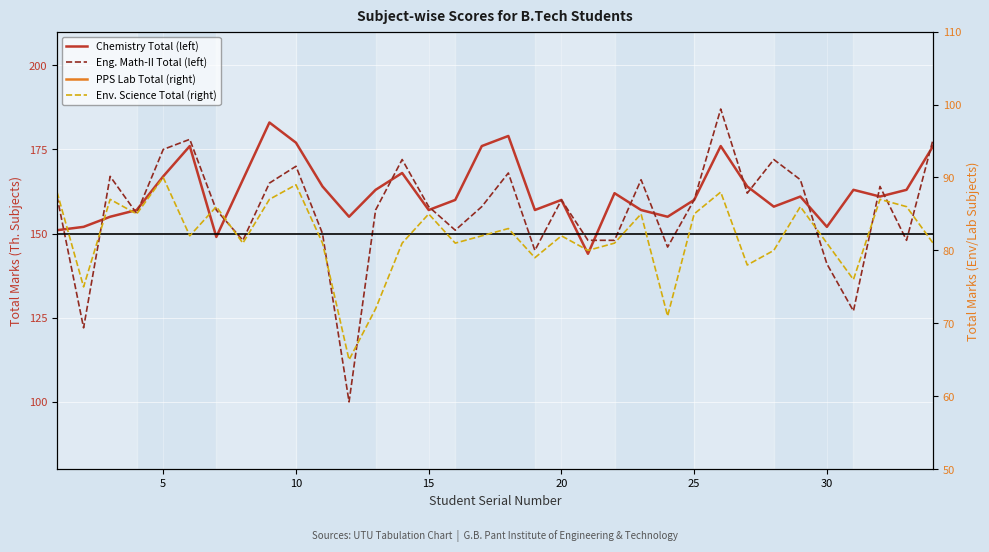

How many times do Chemistry Total (left) and Eng. Math-II Total (left) cross each other?

16